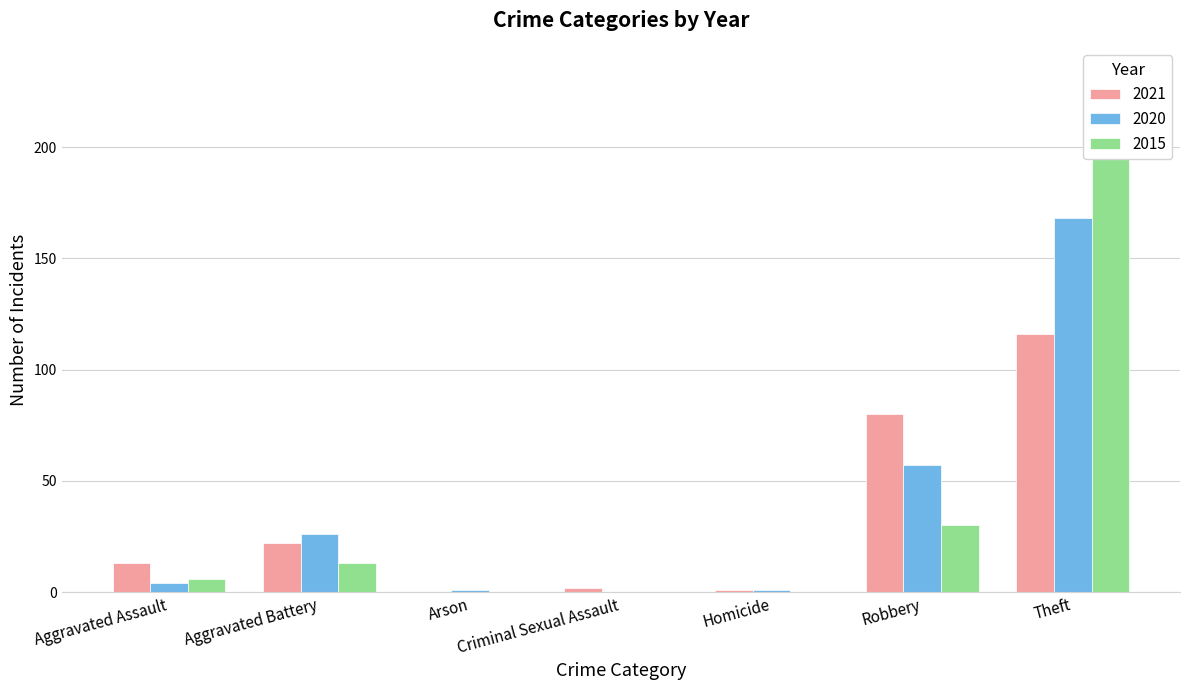

List the series in order of their overall mean, highest first.

2015, 2020, 2021